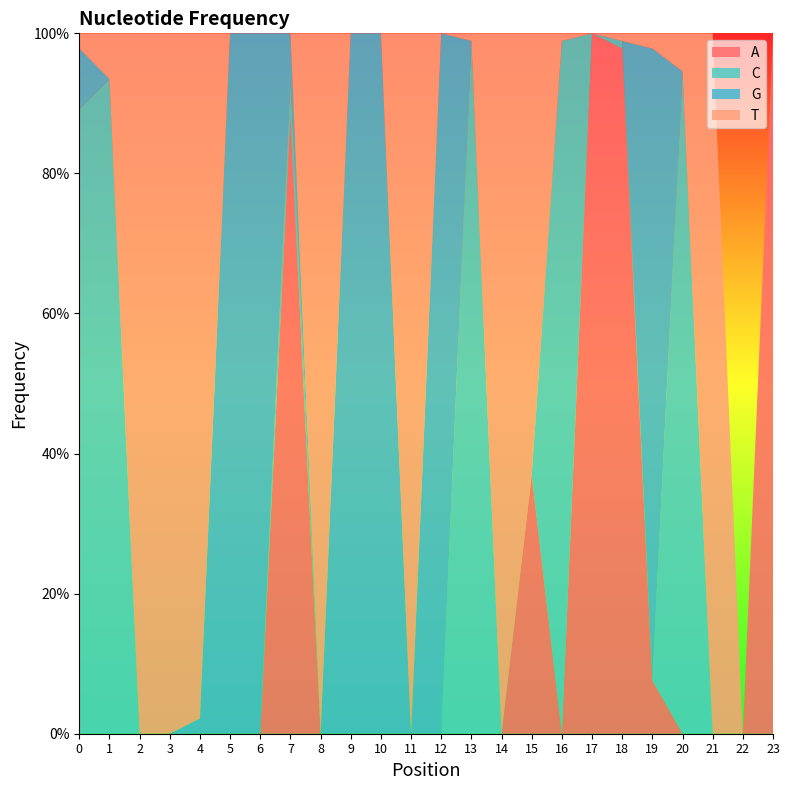

Reading right to left, transcribe all the data shown in this chart.

A: 23=1.0	22=0.0	21=0.0	20=0.0	19=0.1	18=1.0	17=1.0	16=0.0	15=0.4	14=0.0	13=0.0	12=0.0	11=0.0	10=0.0	9=0.0	8=0.0	7=0.9	6=0.0	5=0.0	4=0.0	3=0.0	2=0.0	1=0.0	0=0.0
C: 23=0.0	22=0.0	21=0.0	20=0.9	19=0.0	18=0.0	17=0.0	16=1.0	15=0.0	14=0.0	13=1.0	12=0.0	11=0.0	10=0.0	9=0.0	8=0.0	7=0.1	6=0.0	5=0.0	4=0.0	3=0.0	2=0.0	1=0.9	0=0.9
G: 23=0.0	22=0.0	21=0.0	20=0.0	19=0.9	18=0.0	17=0.0	16=0.0	15=0.0	14=0.0	13=0.0	12=1.0	11=0.0	10=1.0	9=1.0	8=0.0	7=0.1	6=1.0	5=1.0	4=0.0	3=0.0	2=0.0	1=0.0	0=0.1
T: 23=0.0	22=0.0	21=1.0	20=0.1	19=0.0	18=0.0	17=0.0	16=0.0	15=0.6	14=1.0	13=0.0	12=0.0	11=1.0	10=0.0	9=0.0	8=1.0	7=0.0	6=0.0	5=0.0	4=1.0	3=1.0	2=1.0	1=0.1	0=0.0